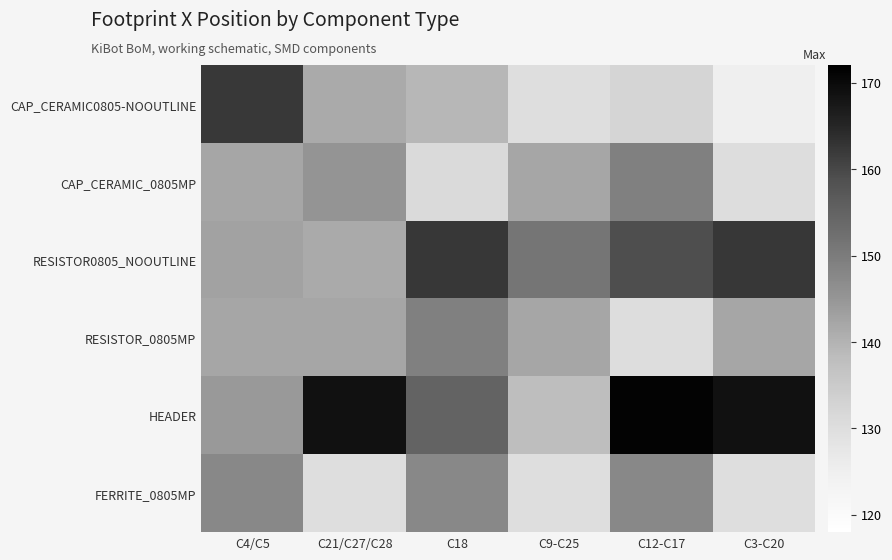

What is the minimum value shown in the chart?

124.8